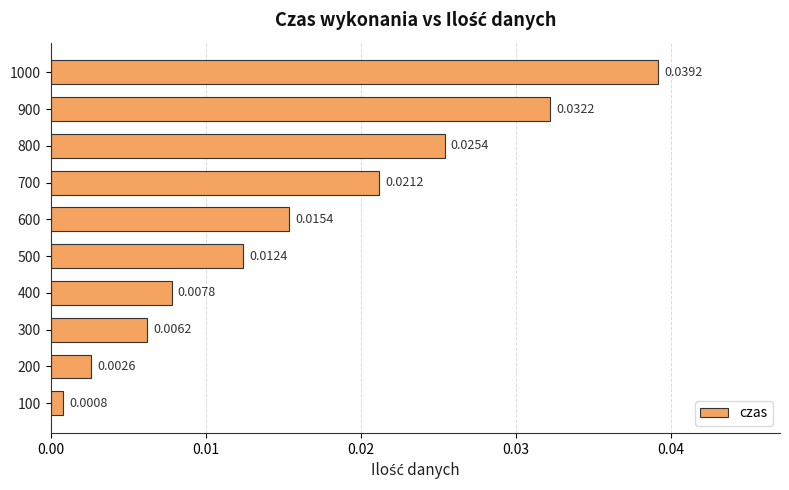

Between 800 and 100, which is larger?

800